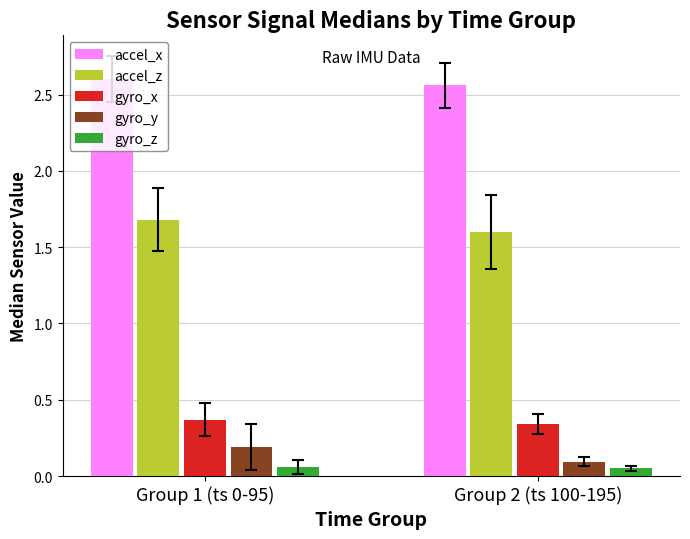

At how many categories does at least one series exceed 1?

2